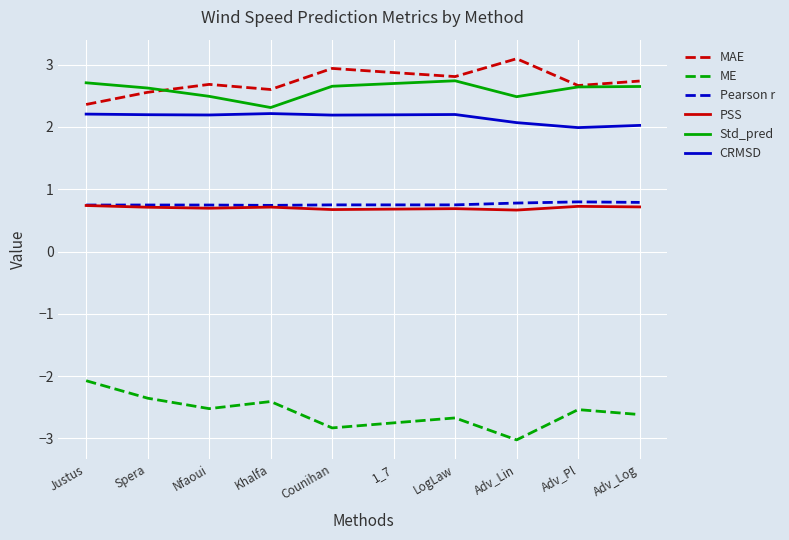

What are all the series names shown in the legend?

MAE, ME, Pearson r, PSS, Std_pred, CRMSD